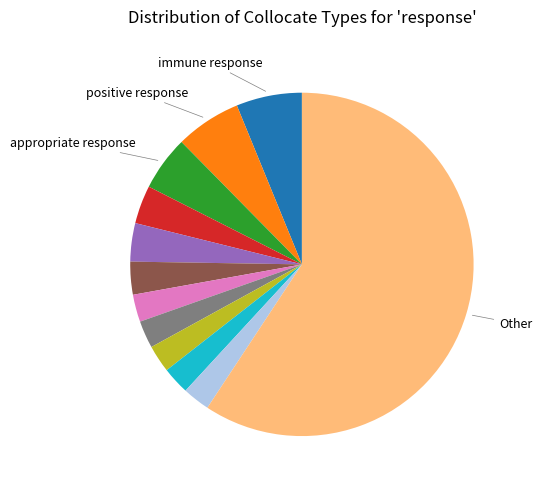

How many segments does this pie chart have?

12